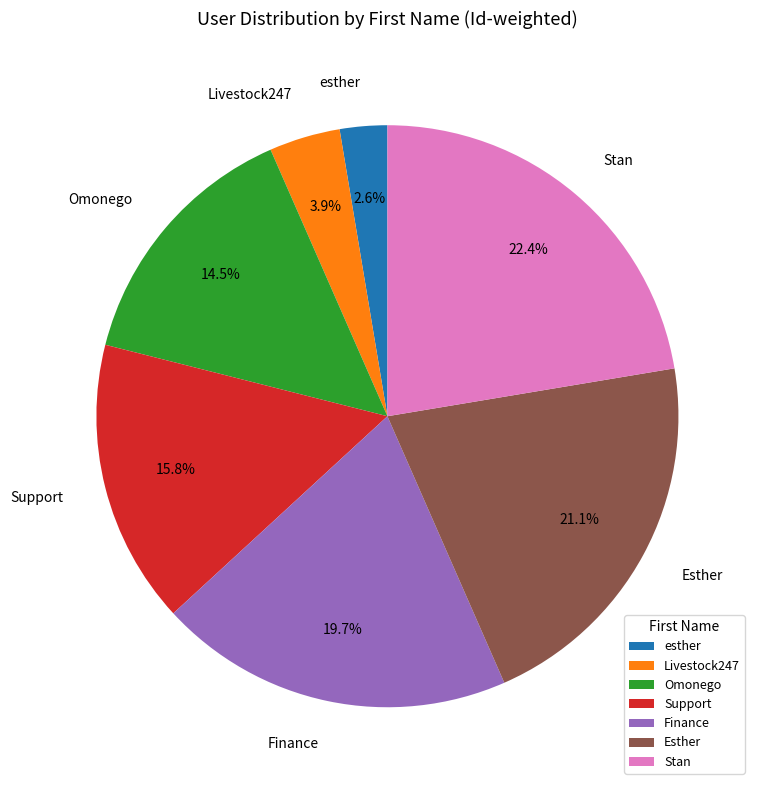

Is Omonego the majority of the pie?

No